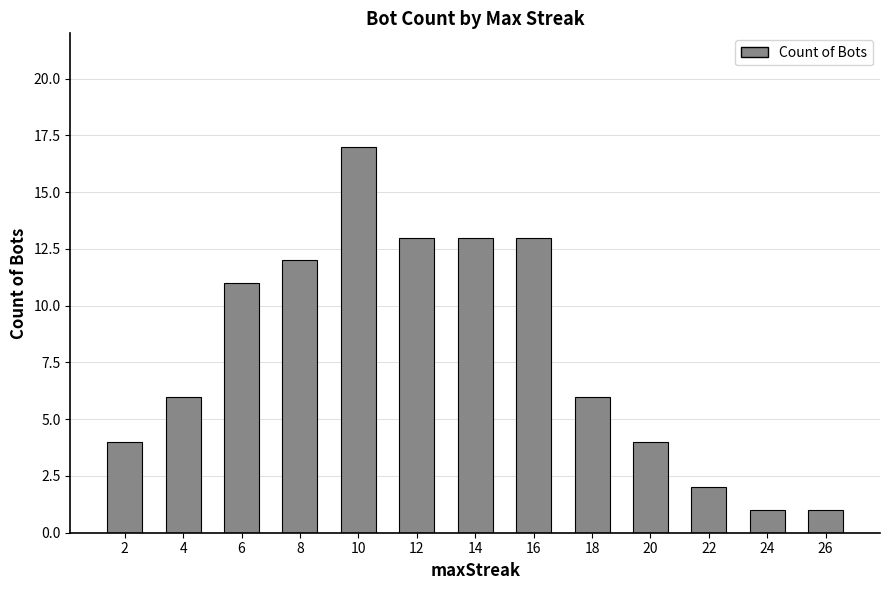

What is the difference between the values at 4 and 10?

11